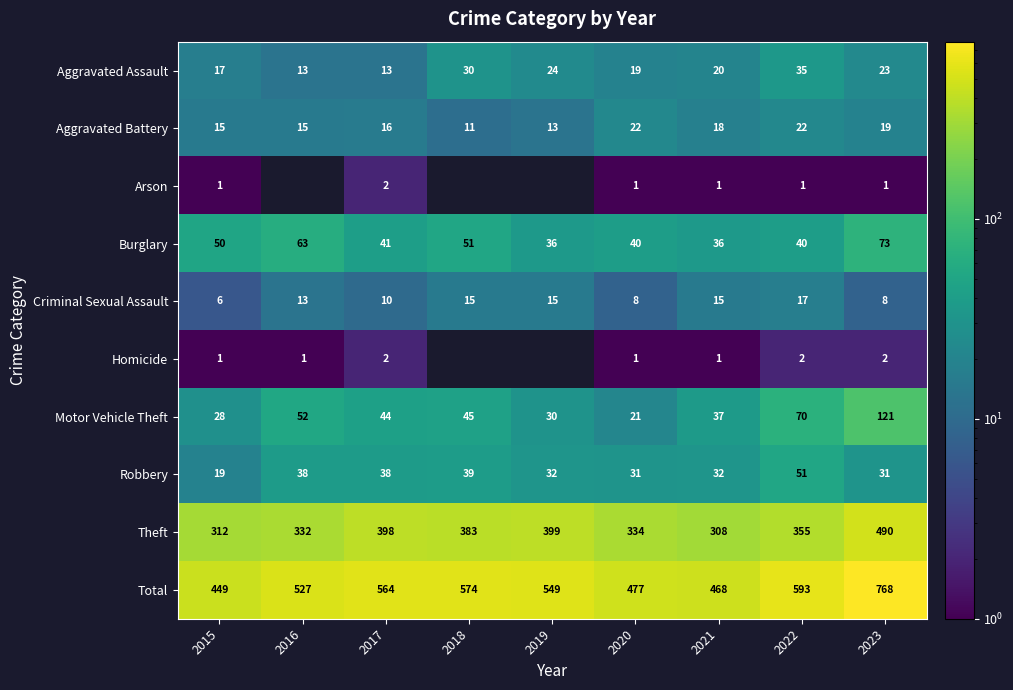

How many data points does each series have?

9